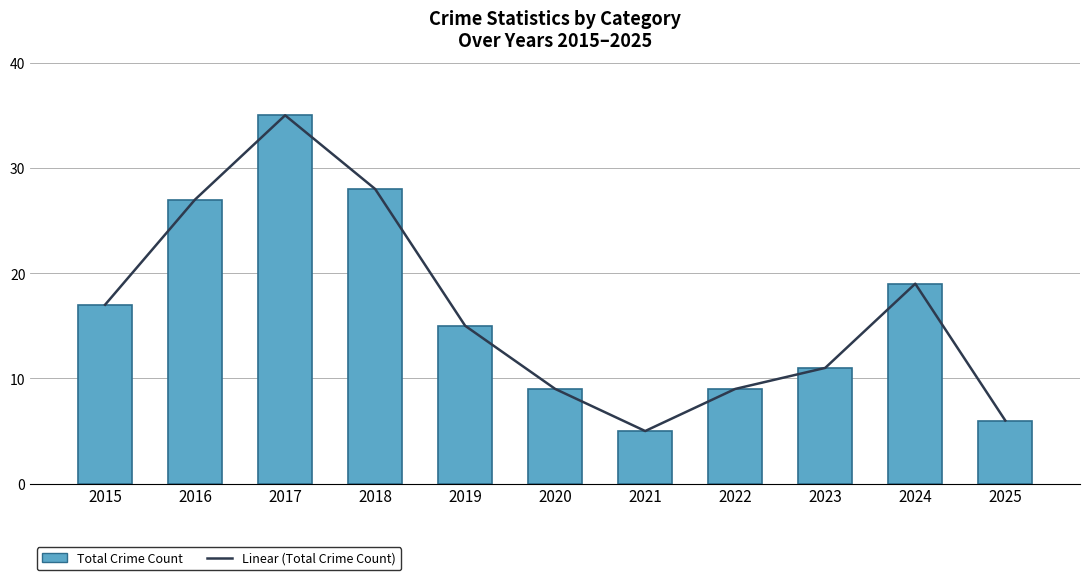

Rank the series at 2018 from lowest to highest value.

Linear (Total Crime Count), Total Crime Count